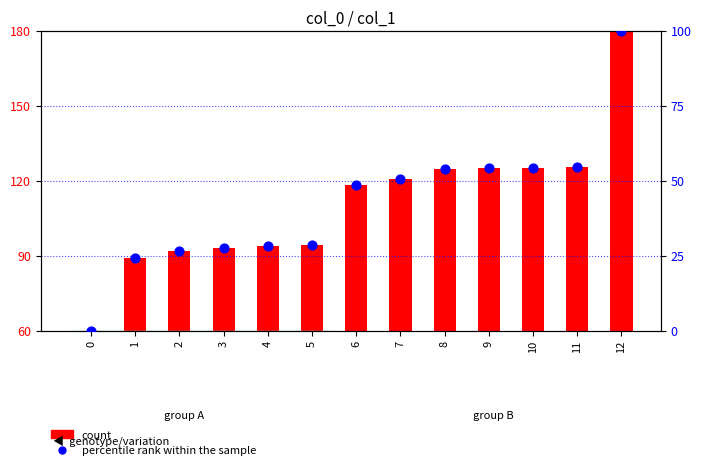

What is the total value across all series at 10?

179.4